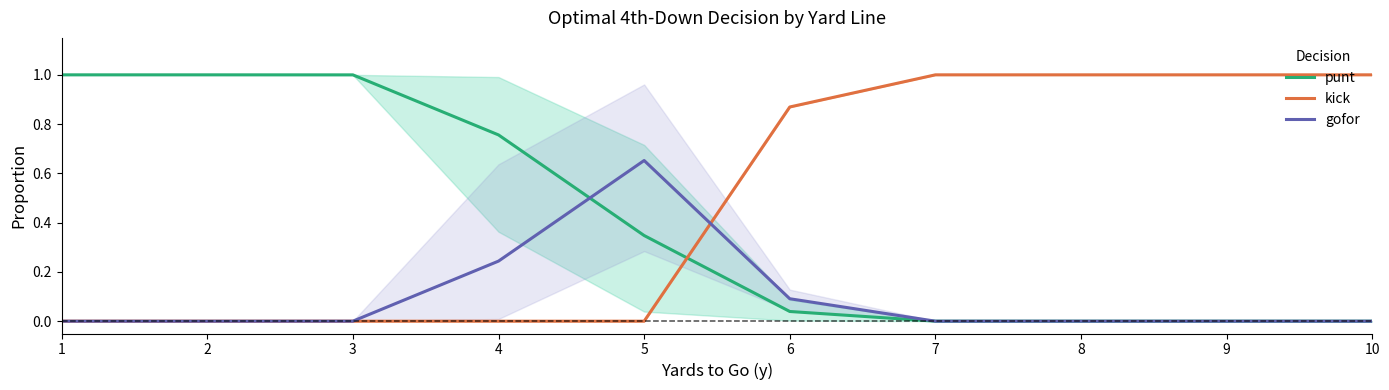

What is the sum of all punt values?

4.1